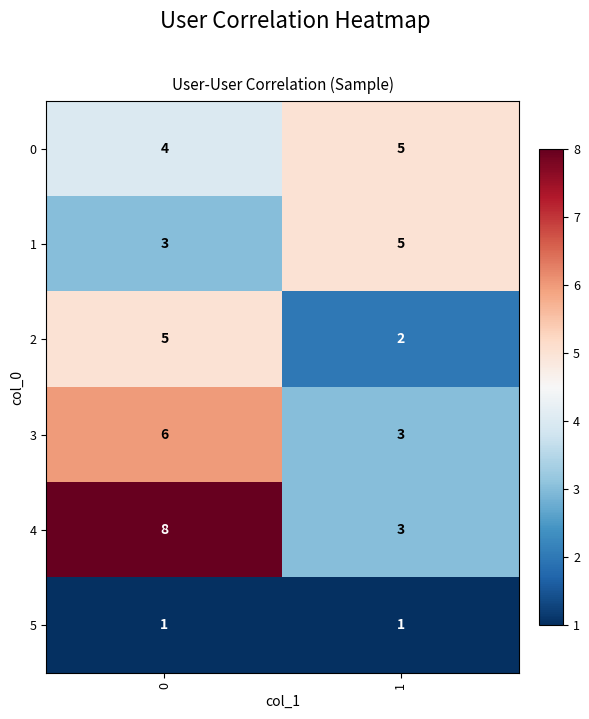

Which series has the largest total across all categories?

4